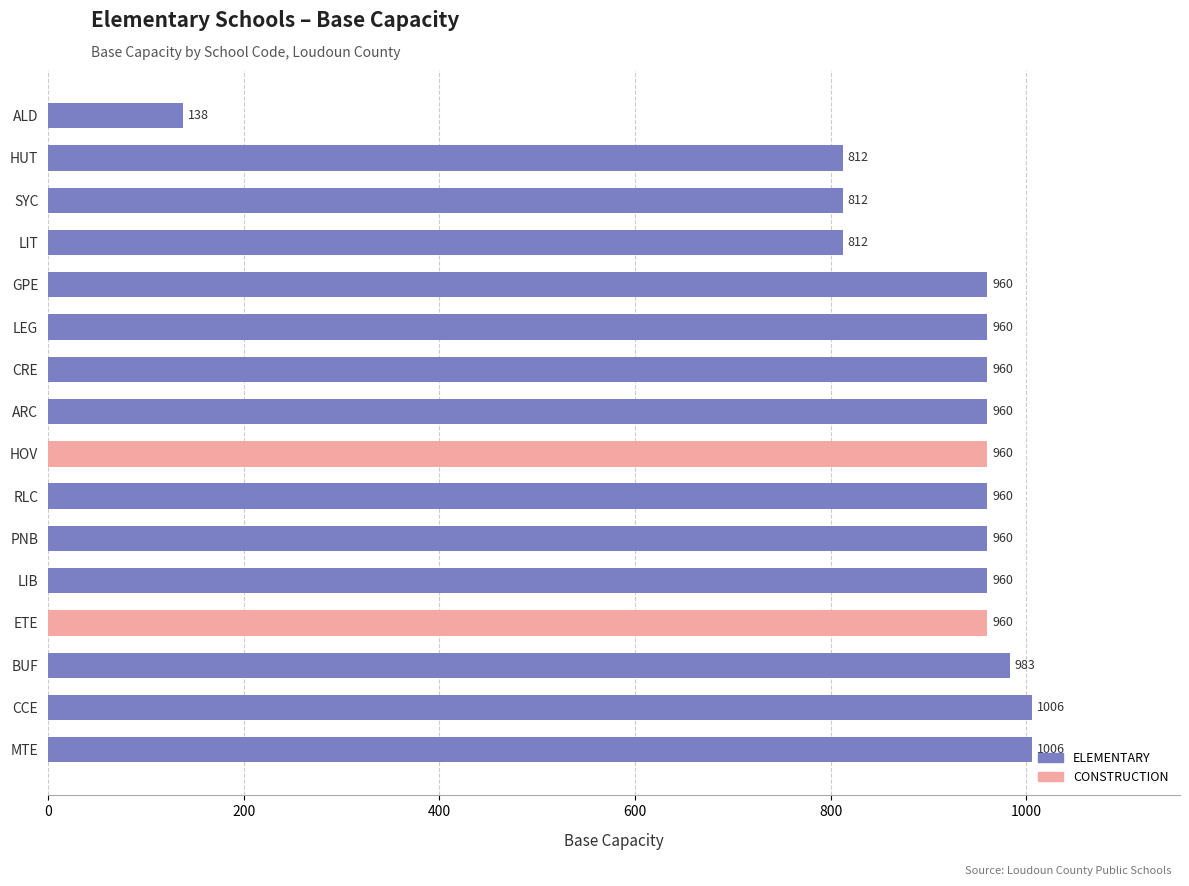

What is the greatest value displayed?

1006